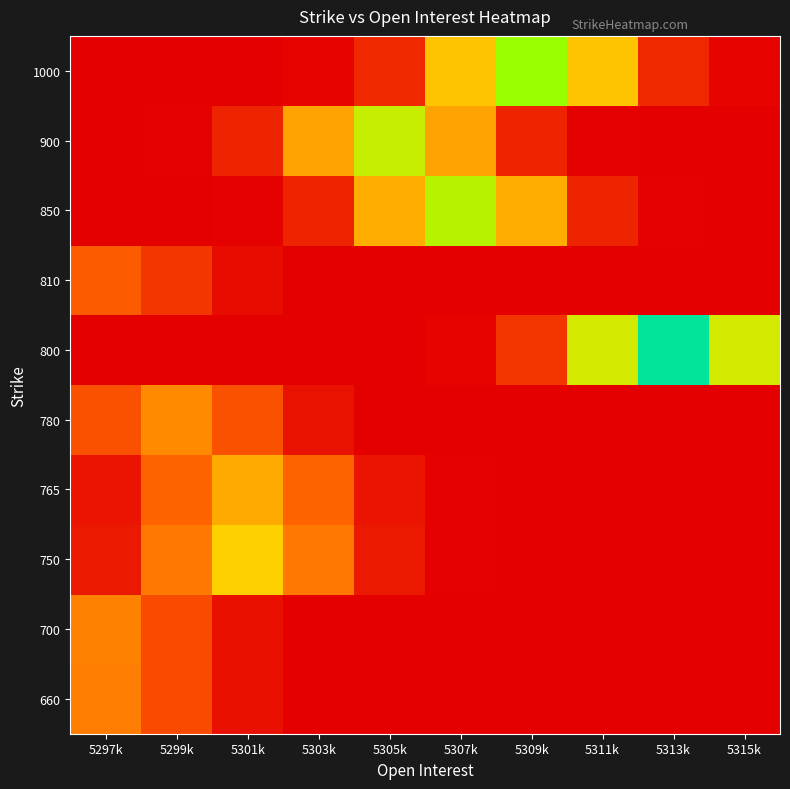

Reading left to right, transcribe all the data shown in this chart.

660: 5297k=0.3	5299k=0.2	5301k=0.0	5303k=0.0	5305k=0.0	5307k=0.0	5309k=0.0	5311k=0.0	5313k=0.0	5315k=0.0
700: 5297k=0.3	5299k=0.2	5301k=0.0	5303k=0.0	5305k=0.0	5307k=0.0	5309k=0.0	5311k=0.0	5313k=0.0	5315k=0.0
750: 5297k=0.1	5299k=0.3	5301k=0.5	5303k=0.3	5305k=0.1	5307k=0.0	5309k=0.0	5311k=0.0	5313k=0.0	5315k=0.0
765: 5297k=0.1	5299k=0.2	5301k=0.4	5303k=0.2	5305k=0.1	5307k=0.0	5309k=0.0	5311k=0.0	5313k=0.0	5315k=0.0
780: 5297k=0.2	5299k=0.3	5301k=0.2	5303k=0.0	5305k=0.0	5307k=0.0	5309k=0.0	5311k=0.0	5313k=0.0	5315k=0.0
800: 5297k=0.0	5299k=0.0	5301k=0.0	5303k=0.0	5305k=0.0	5307k=0.0	5309k=0.1	5311k=0.6	5313k=1.0	5315k=0.6
810: 5297k=0.2	5299k=0.1	5301k=0.0	5303k=0.0	5305k=0.0	5307k=0.0	5309k=0.0	5311k=0.0	5313k=0.0	5315k=0.0
850: 5297k=0.0	5299k=0.0	5301k=0.0	5303k=0.1	5305k=0.4	5307k=0.7	5309k=0.4	5311k=0.1	5313k=0.0	5315k=0.0
900: 5297k=0.0	5299k=0.0	5301k=0.1	5303k=0.4	5305k=0.6	5307k=0.4	5309k=0.1	5311k=0.0	5313k=0.0	5315k=0.0
1000: 5297k=0.0	5299k=0.0	5301k=0.0	5303k=0.0	5305k=0.1	5307k=0.5	5309k=0.7	5311k=0.5	5313k=0.1	5315k=0.0